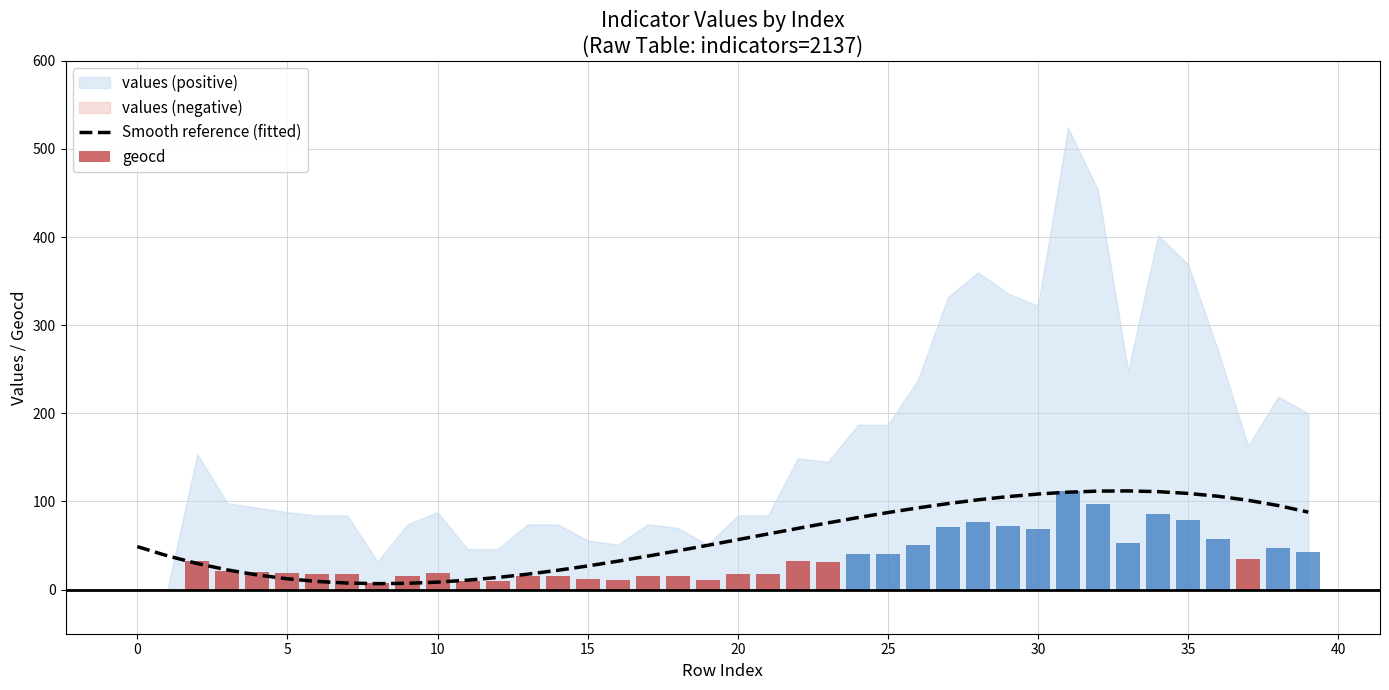

The Smooth reference (fitted) series shows 48.8 at 0. True or false?

True